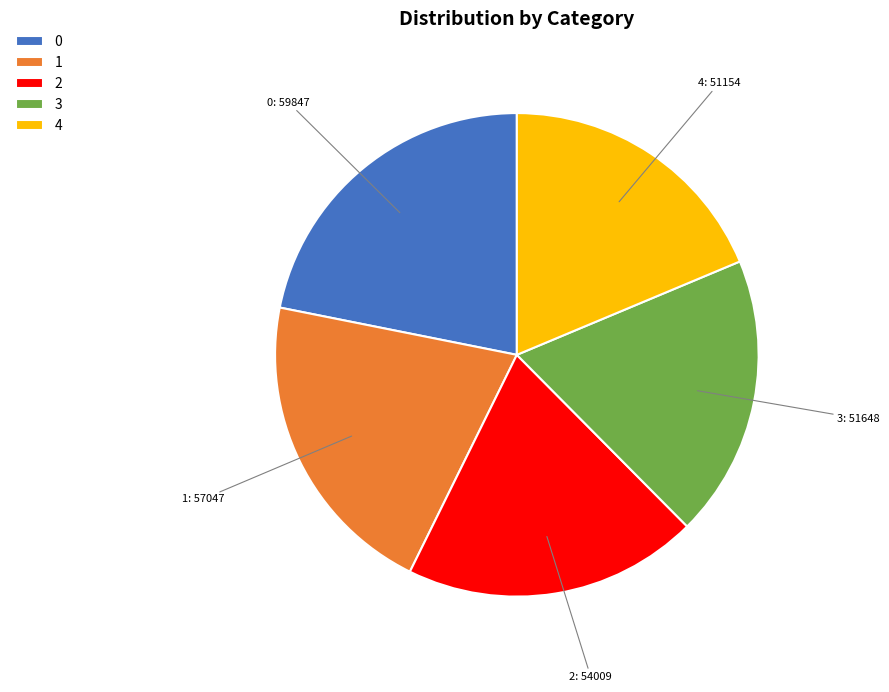

What is the ratio of the value at 1 to the value at 0?

1.0